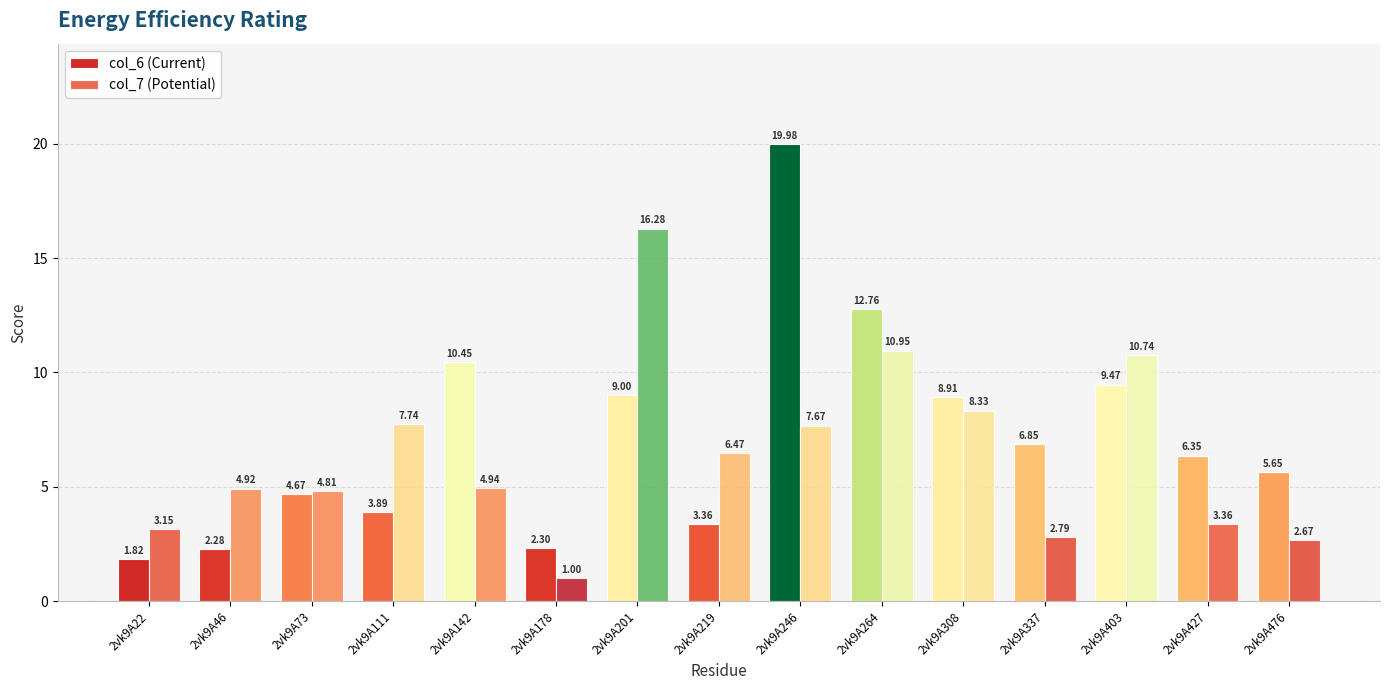

The col_6 (Current) series shows 6.4 at 2vk9A427. True or false?

True